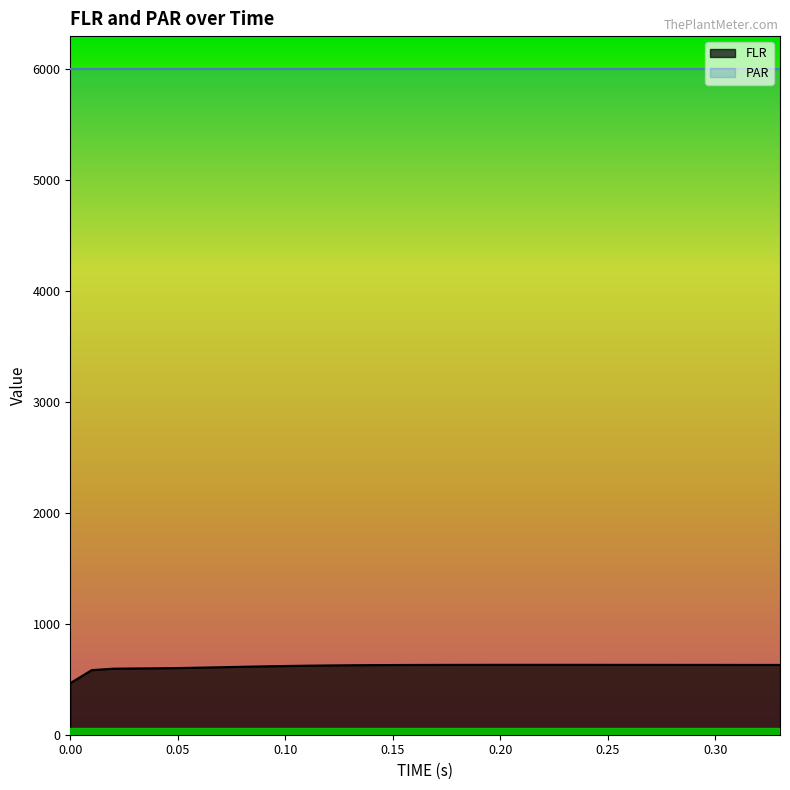

What is the sum of the values at 0.04 and 0.13?

1224.7